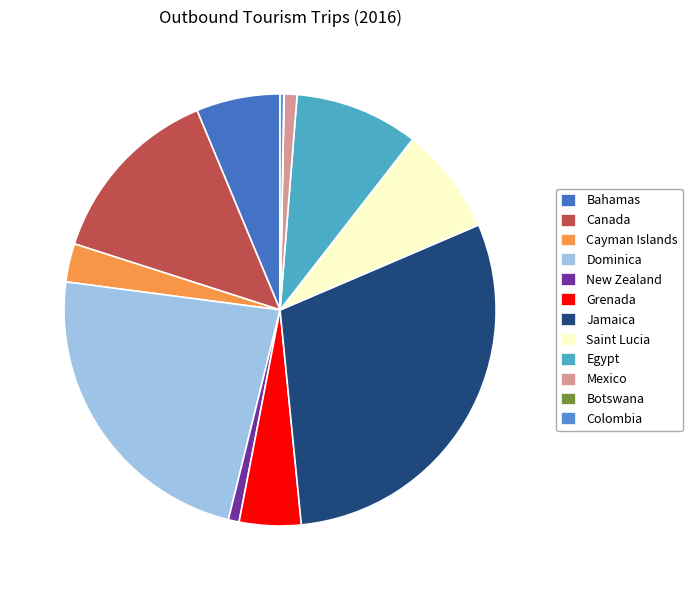

Between Bahamas and Colombia, which is larger?

Bahamas